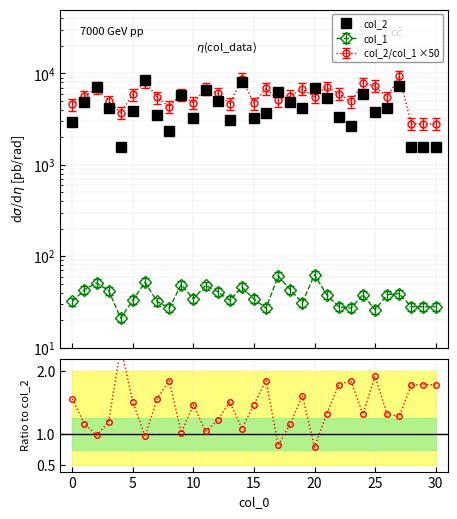

True or false: col_2/col_1×50 has a value of 1.6 at 30.

True